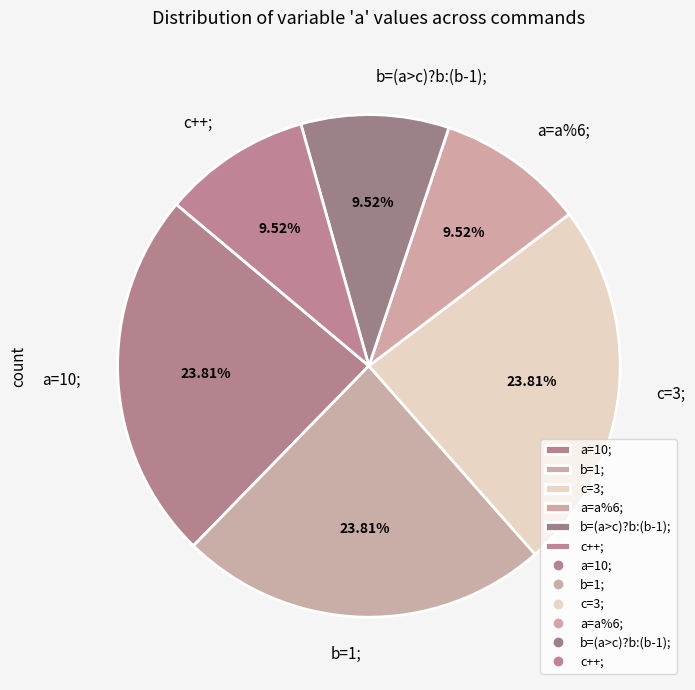

To the nearest percent, what is the combined percentage of a=10; and c++;?

33%